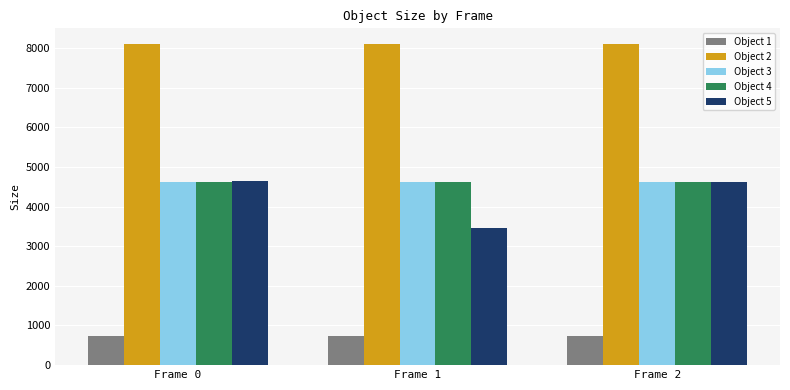

Which series has the widest spread of values?

Object 5